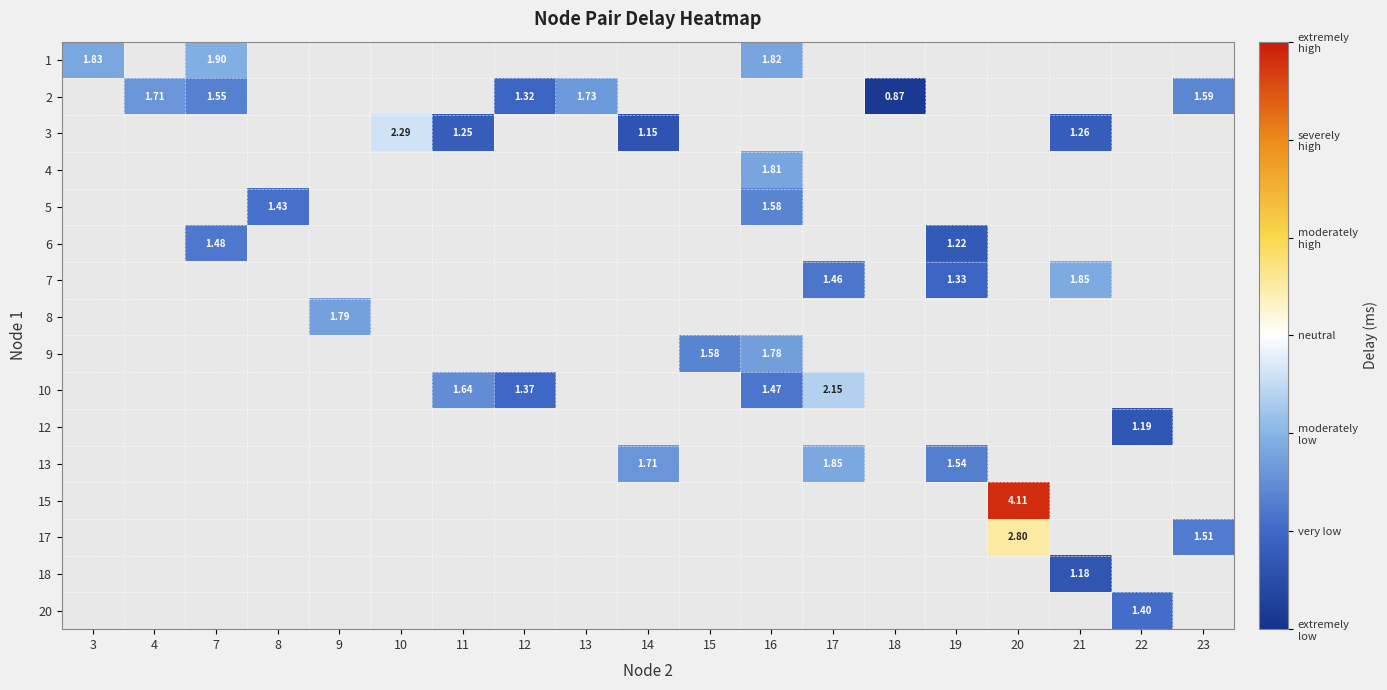

Is the value of 5 at 8 greater than the value of 2 at 13?

No